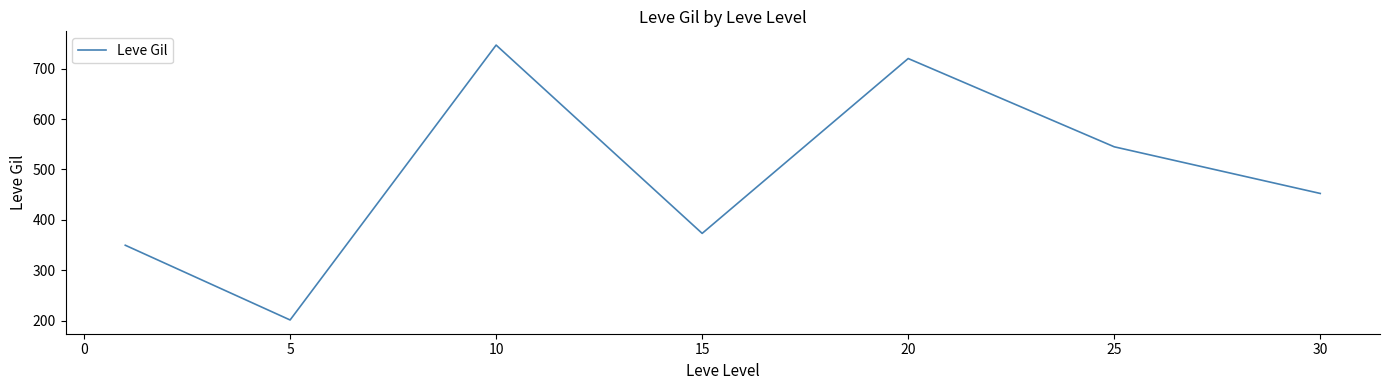

What is the difference between the second highest and minimum values?

518.3